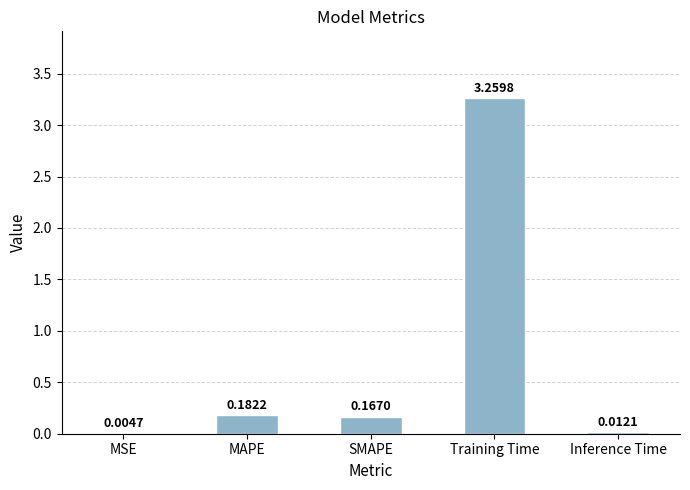

What is the sum of all values?

3.6